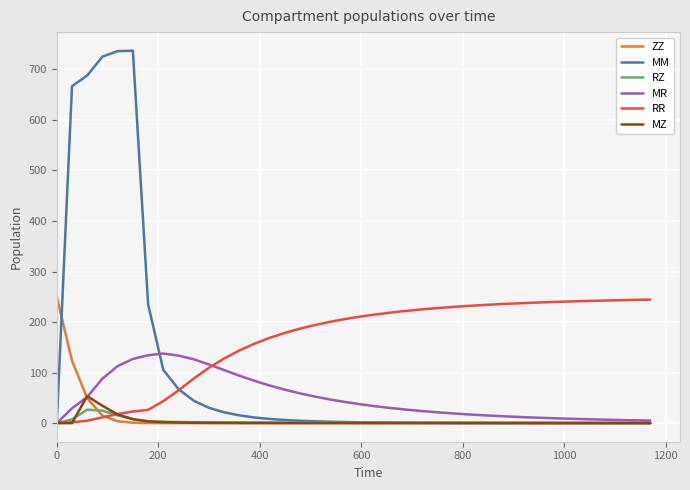

True or false: MM has more than 0 interior local peaks.

True